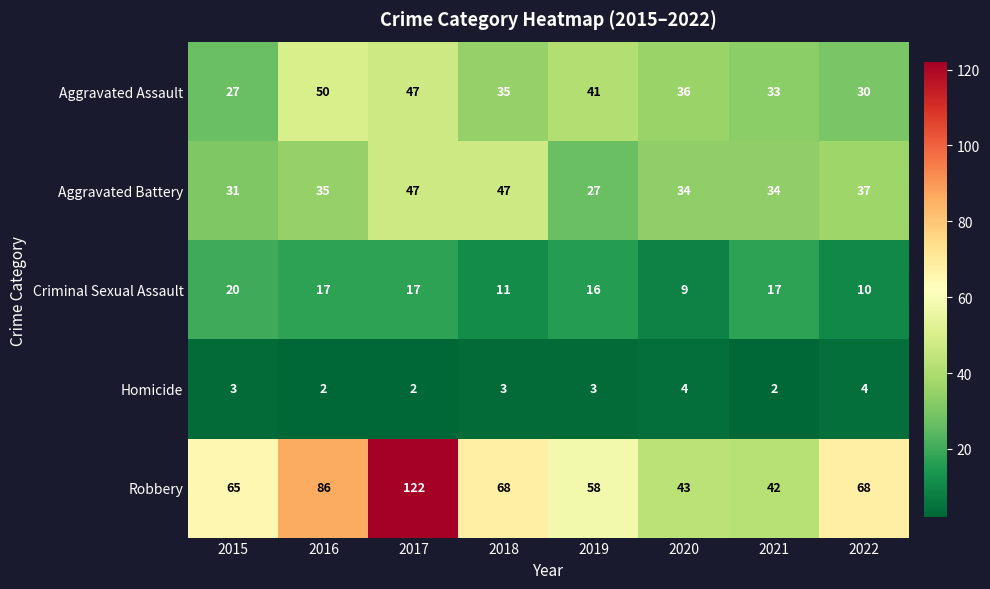

Which series changed the most between 2015 and 2017?

Robbery